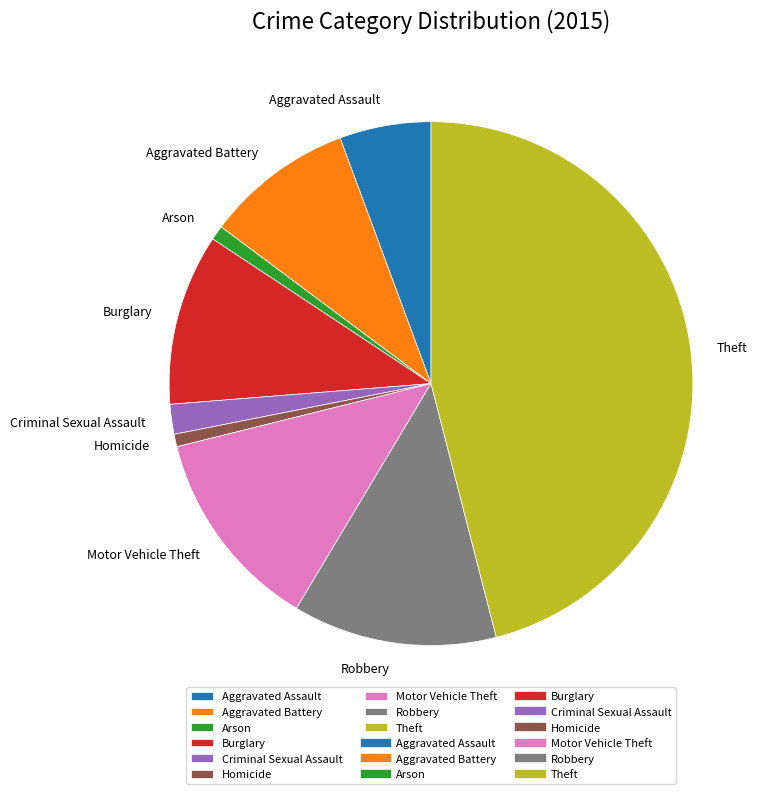

Is Burglary the majority of the pie?

No